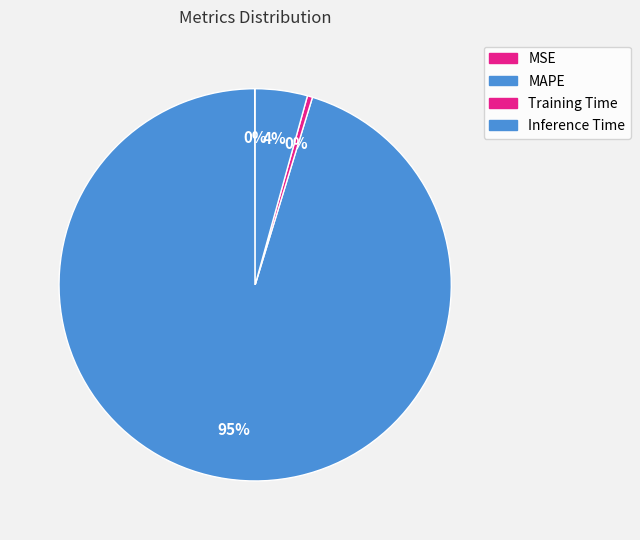

Combined, what portion of the pie is MSE and Inference Time?

4.3%